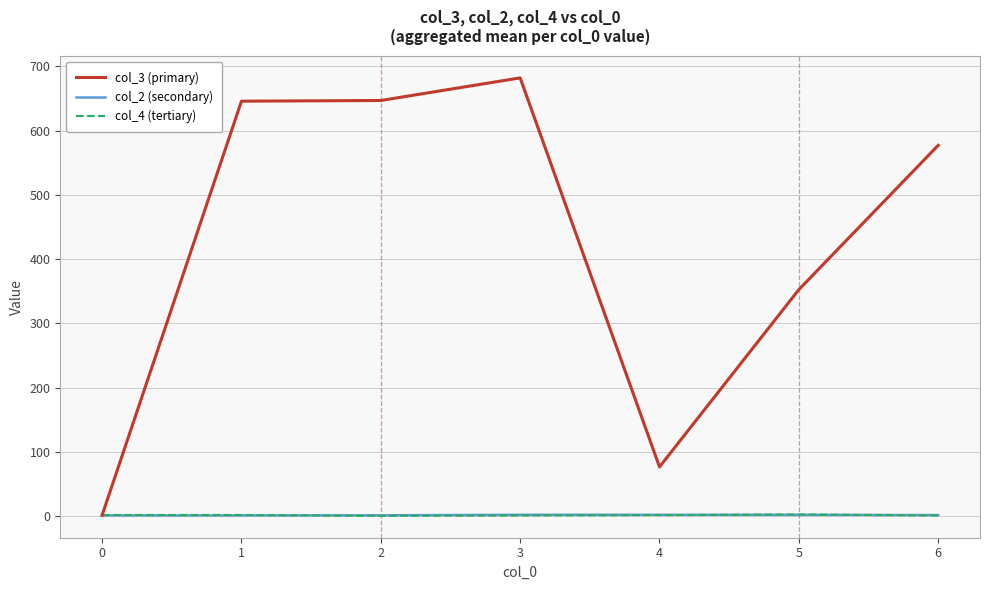

What is the lowest value of the col_4 (tertiary) series?

0.4